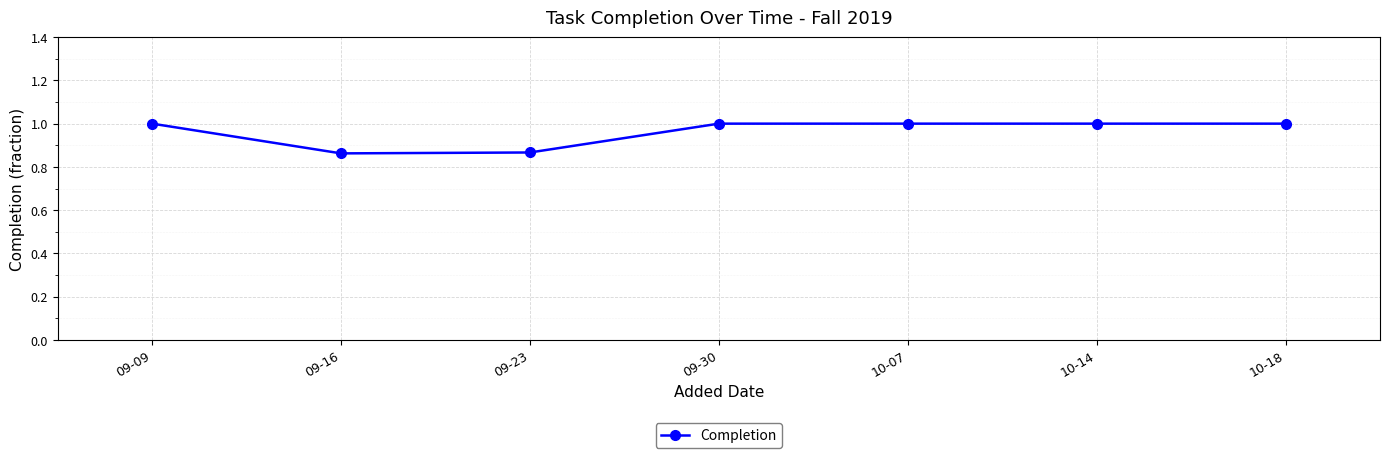

What is the value of the 7th point from the left?

1.0